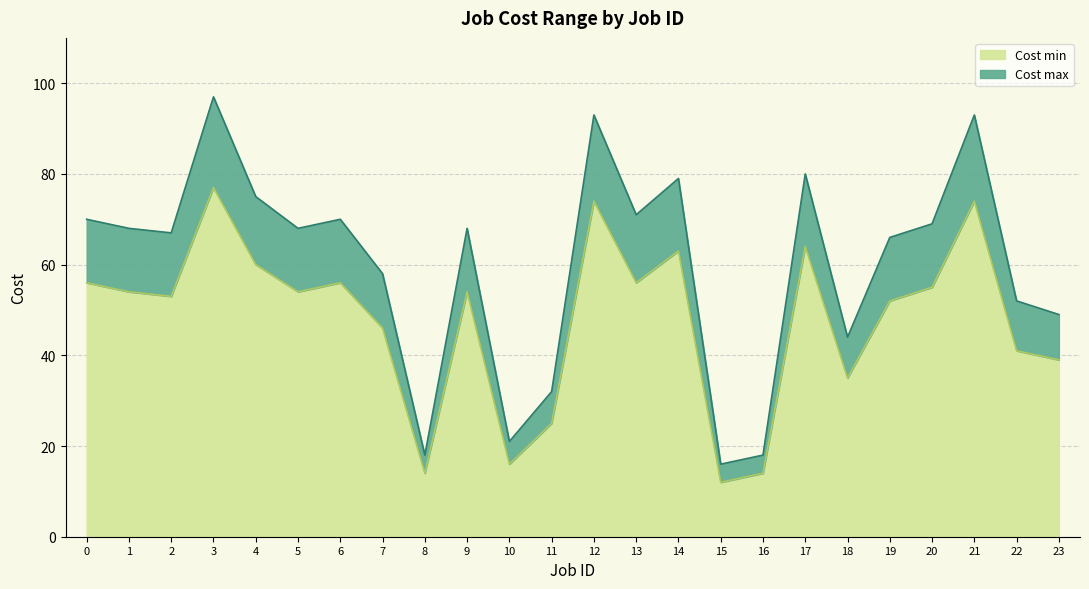

What is the value of the Cost min point at the 23rd from the left?

41